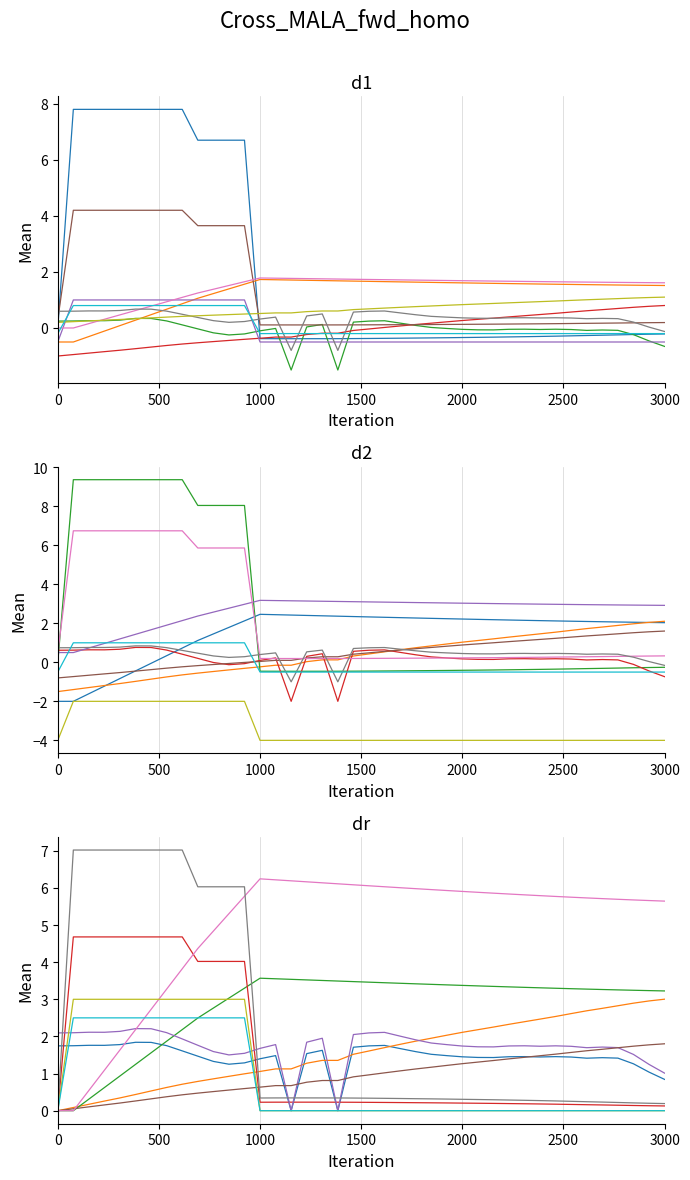

Is this an area chart (filled region under the line)?

No